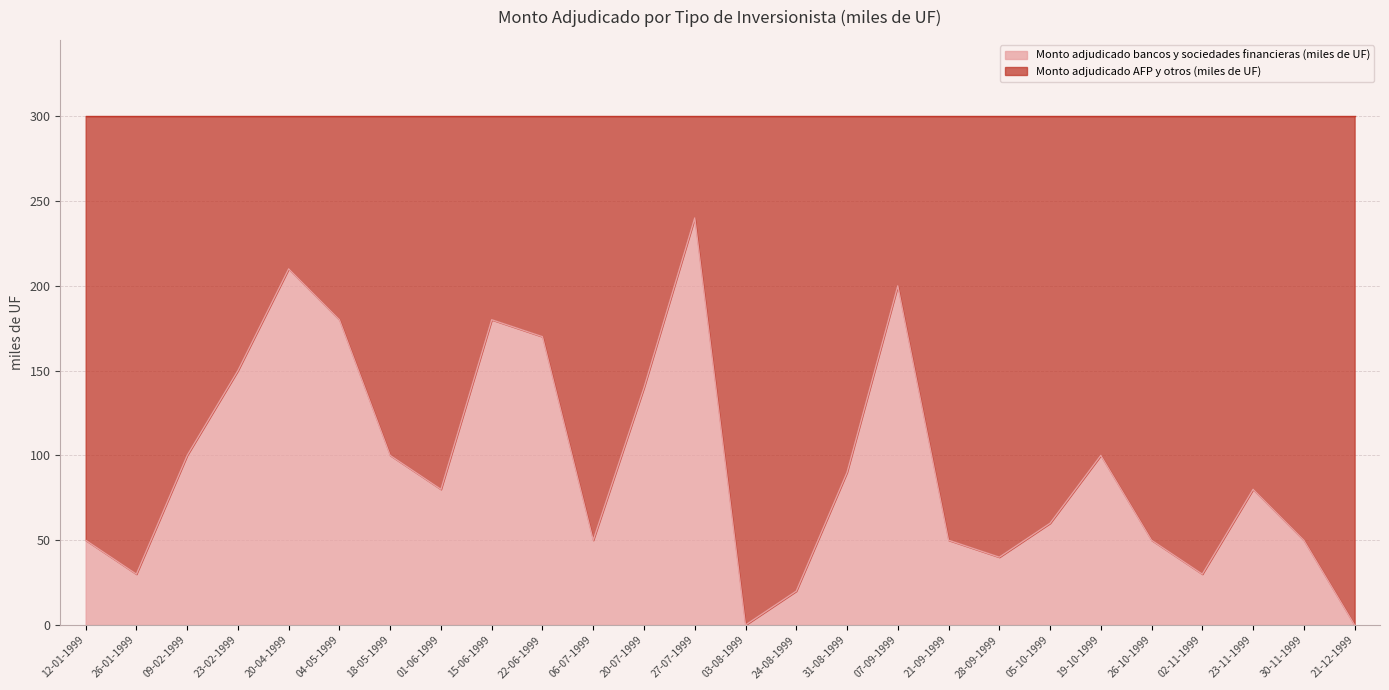

How many interior local valleys (lower than both neighbors) does the data have?

6